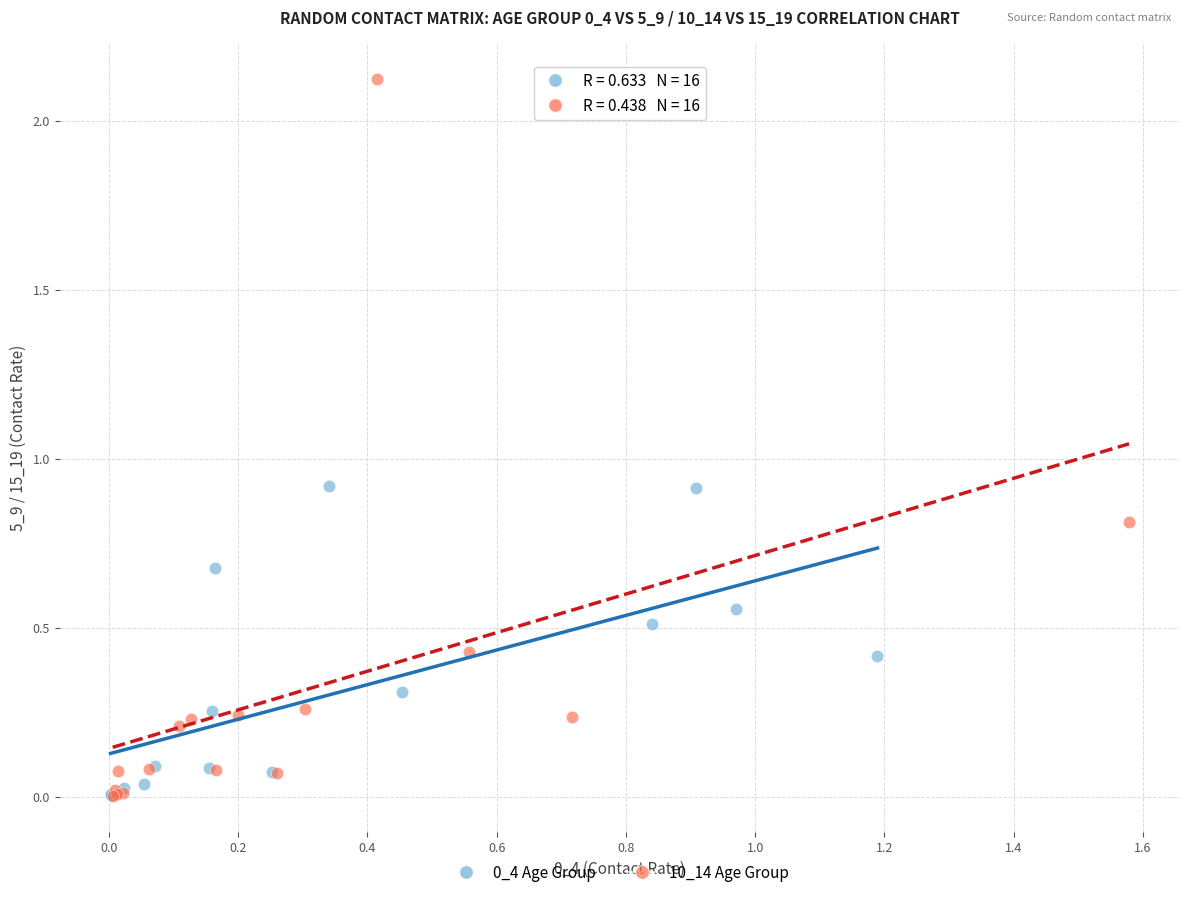

Which series has the largest Y range (max minus min)?

10_14 Age Group